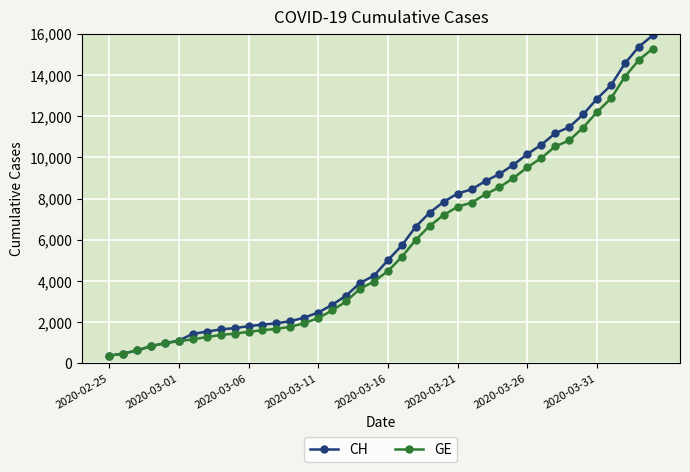

What is the highest value of the CH series?

15926